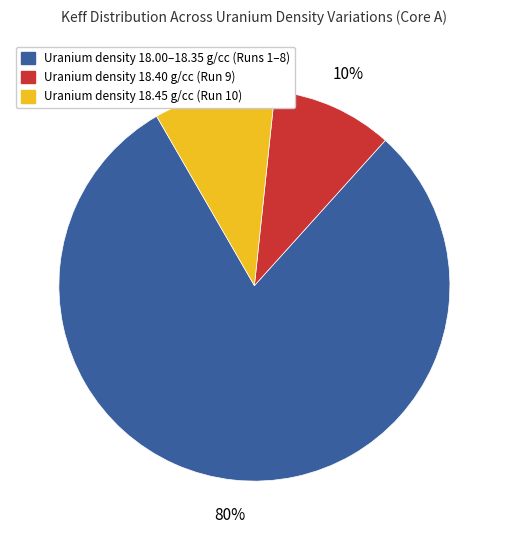

To the nearest percent, what is the average slice percentage?

33%